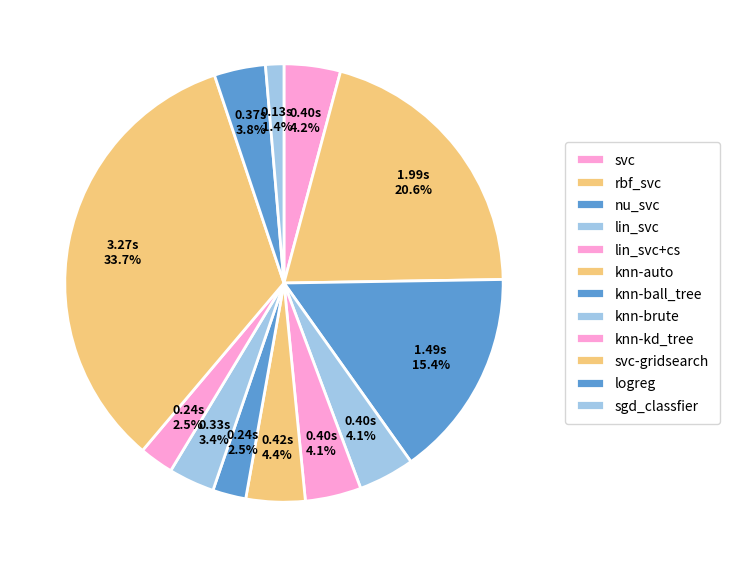

To the nearest percent, what is the difference between the largest and smallest slice percentages?

32%